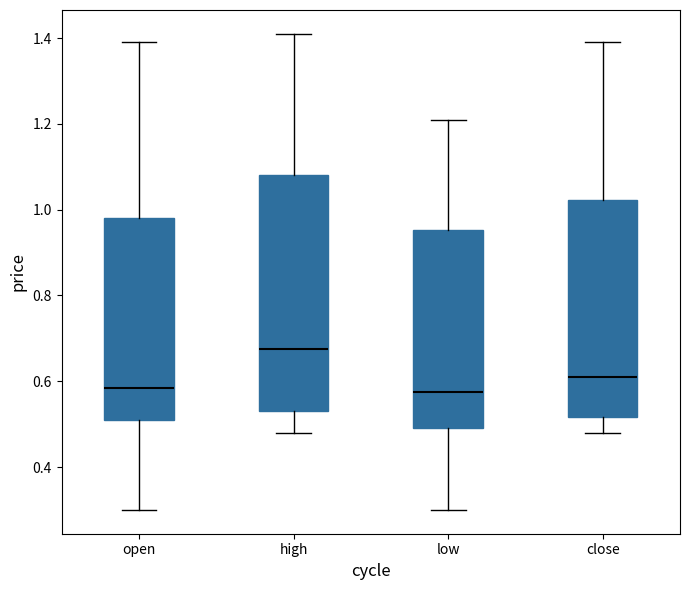

Which box is the tallest, from its lower edge to its upper edge?

high